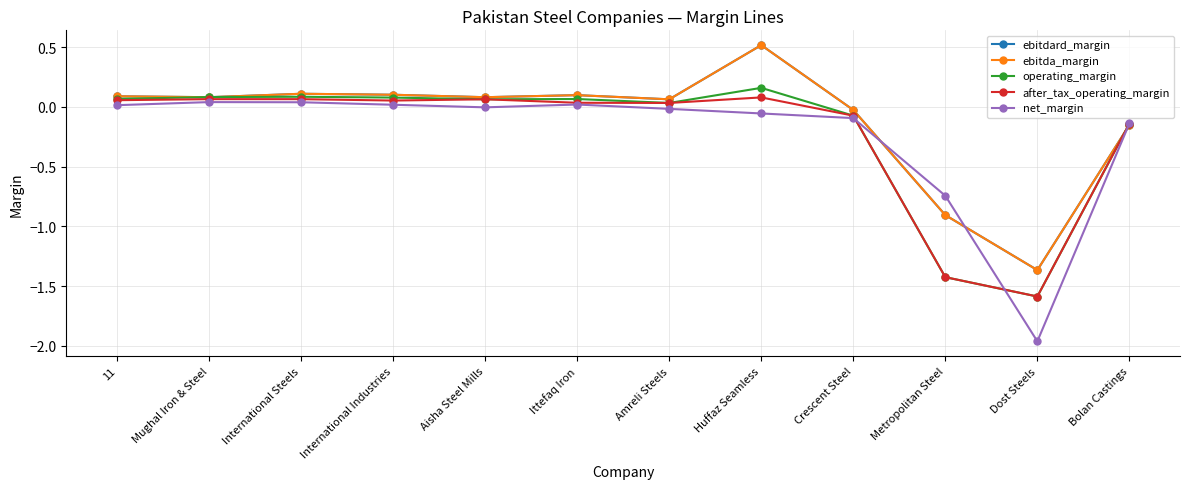

What are all the series names shown in the legend?

ebitdard_margin, ebitda_margin, operating_margin, after_tax_operating_margin, net_margin